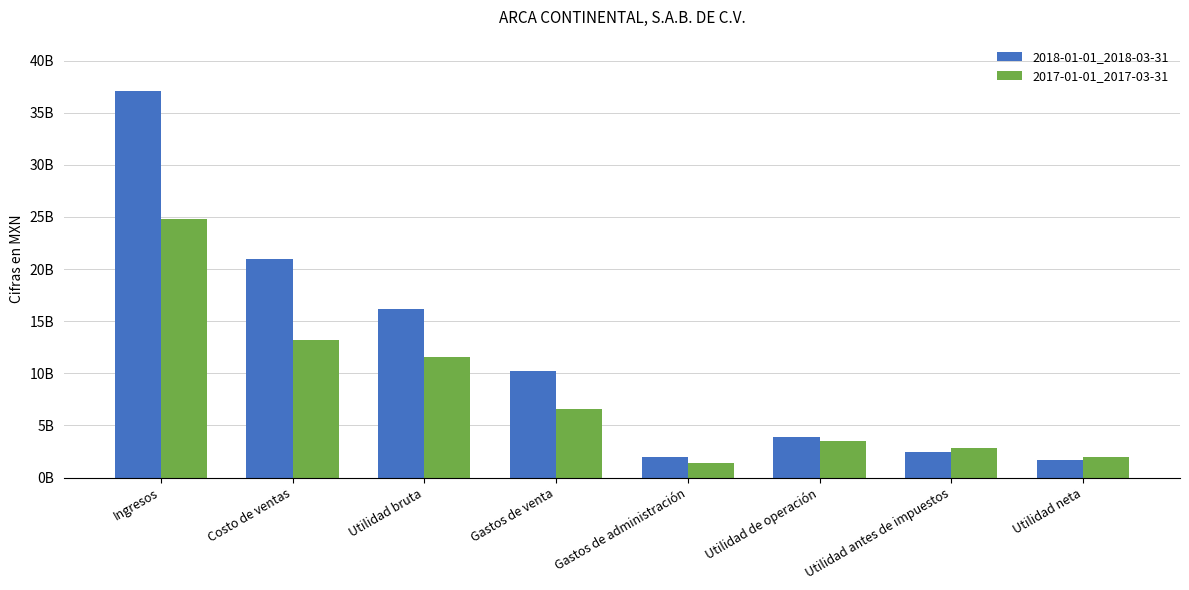

What are all the series names shown in the legend?

2018-01-01_2018-03-31, 2017-01-01_2017-03-31